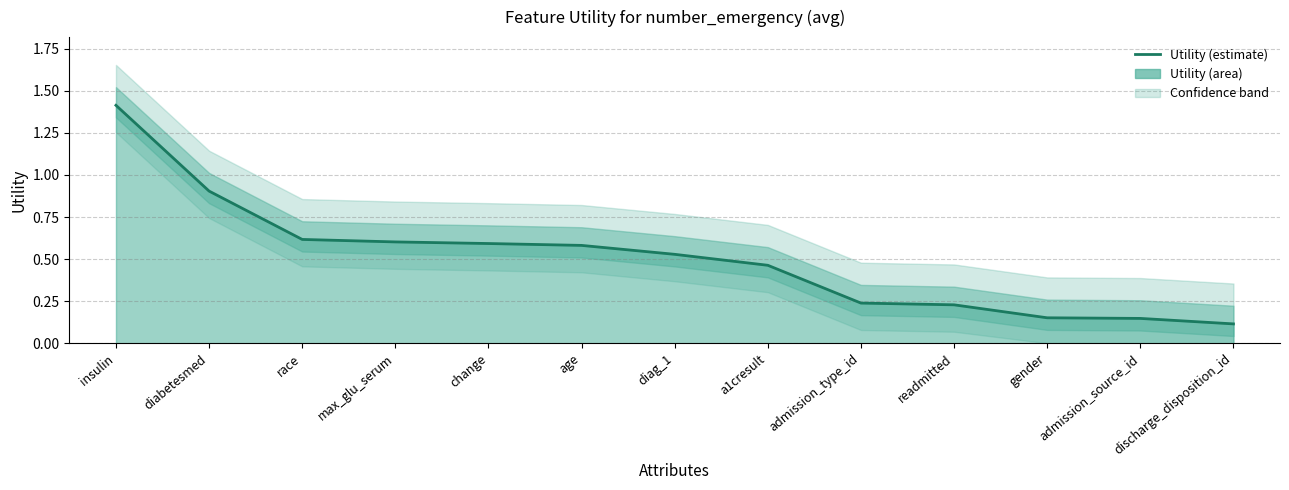

How many lines are shown in the chart?

1